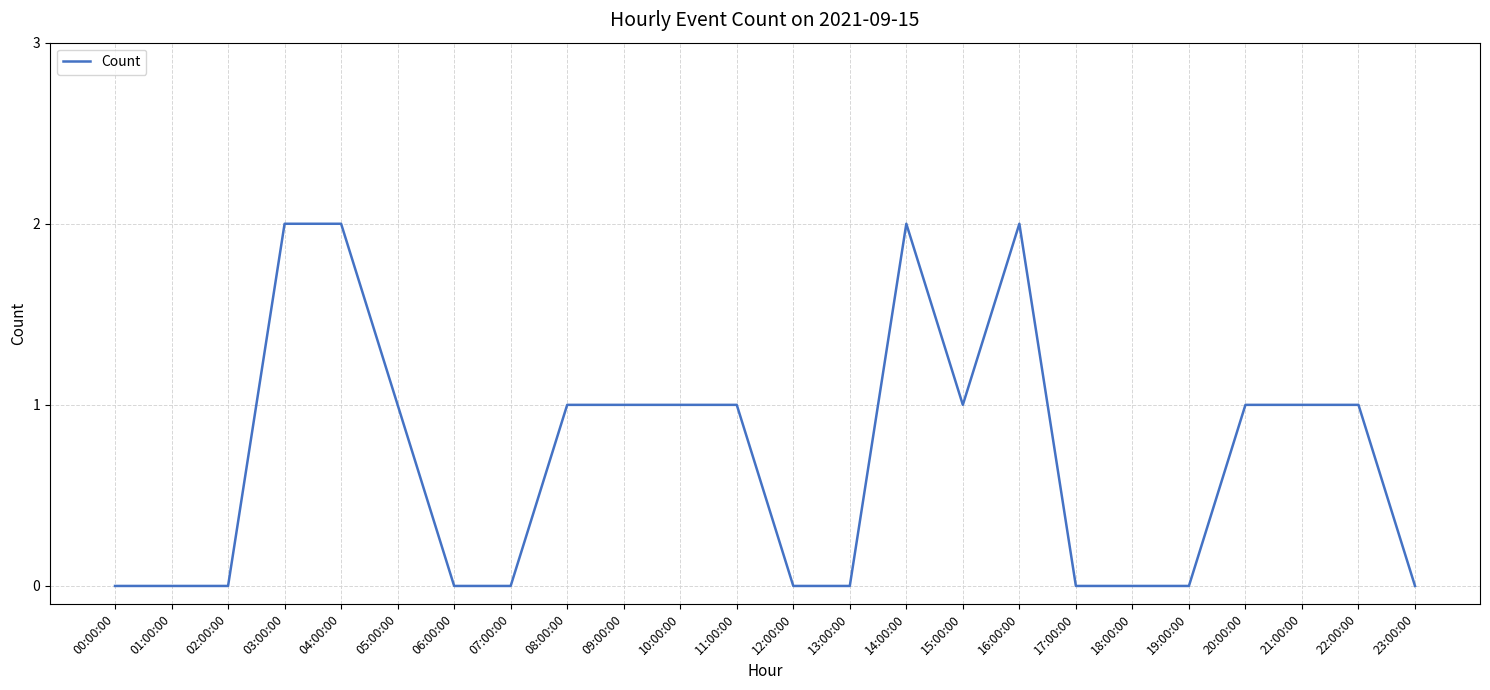

Between 04:00:00 and 23:00:00, which is larger?

04:00:00